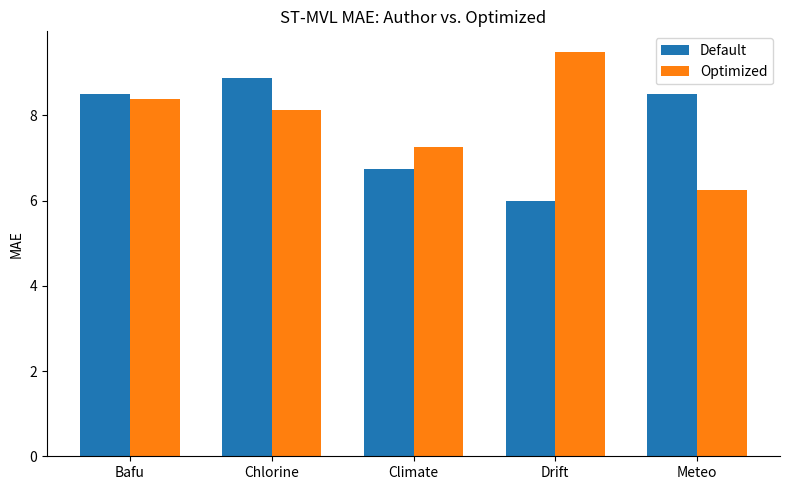

The value of Optimized at Chlorine is 2.8. True or false?

False